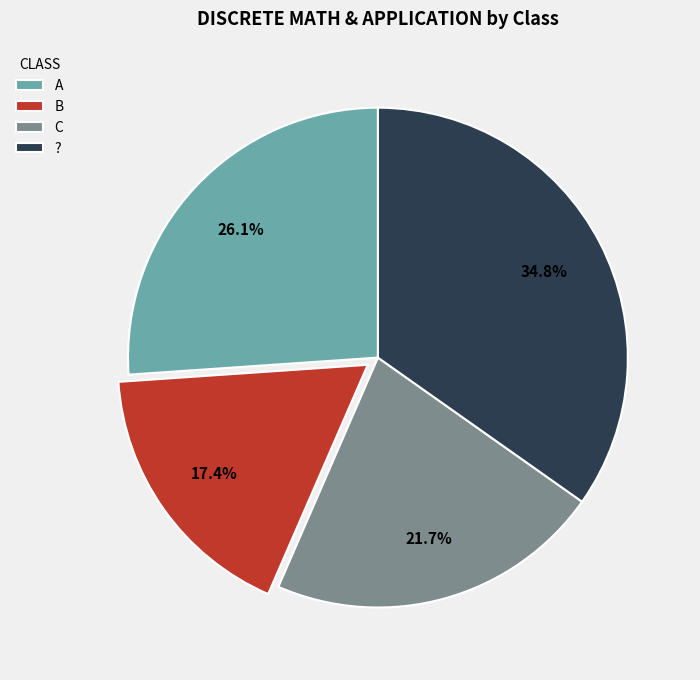

To the nearest percent, what percentage of the pie is A?

26%